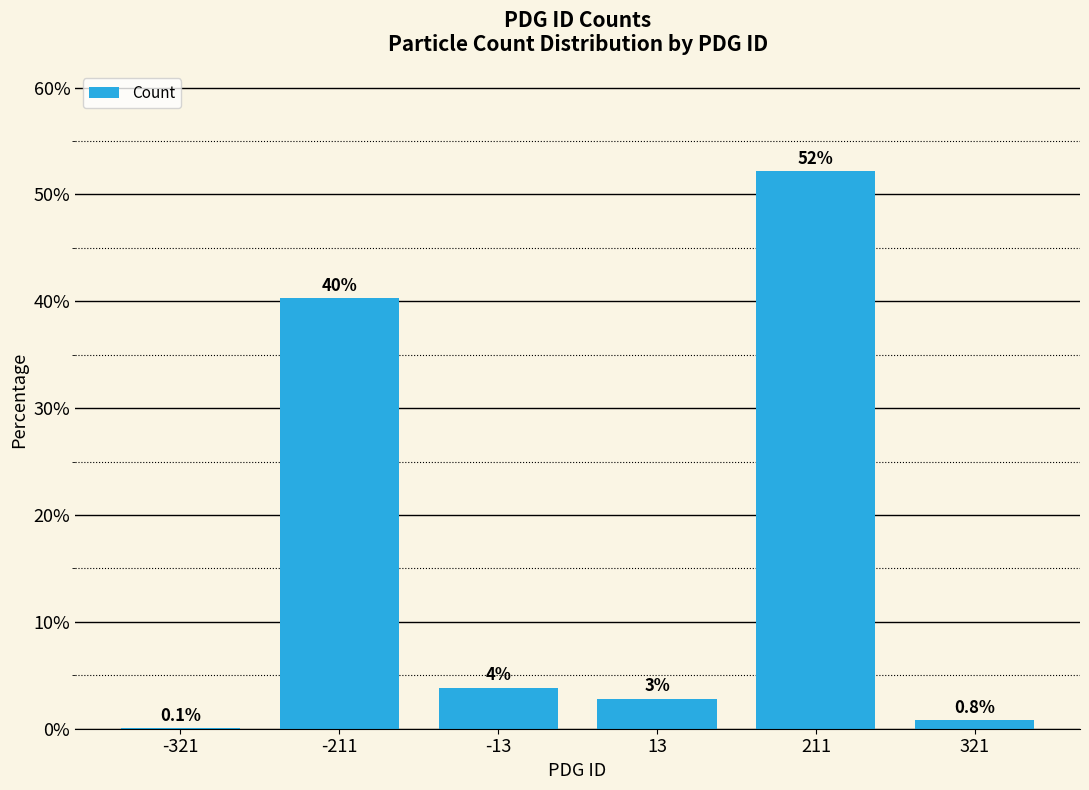

How many data points does each series have?

6